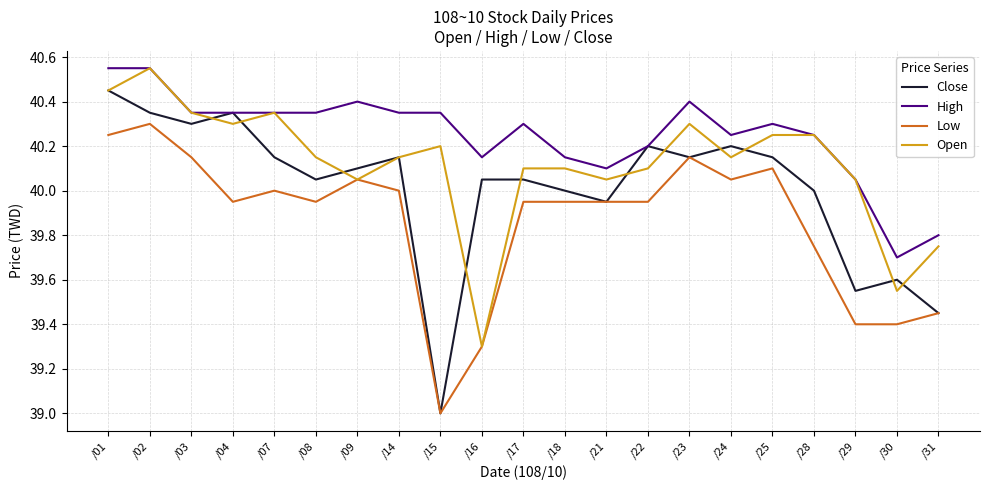

True or false: High and Low intersect in this chart.

False